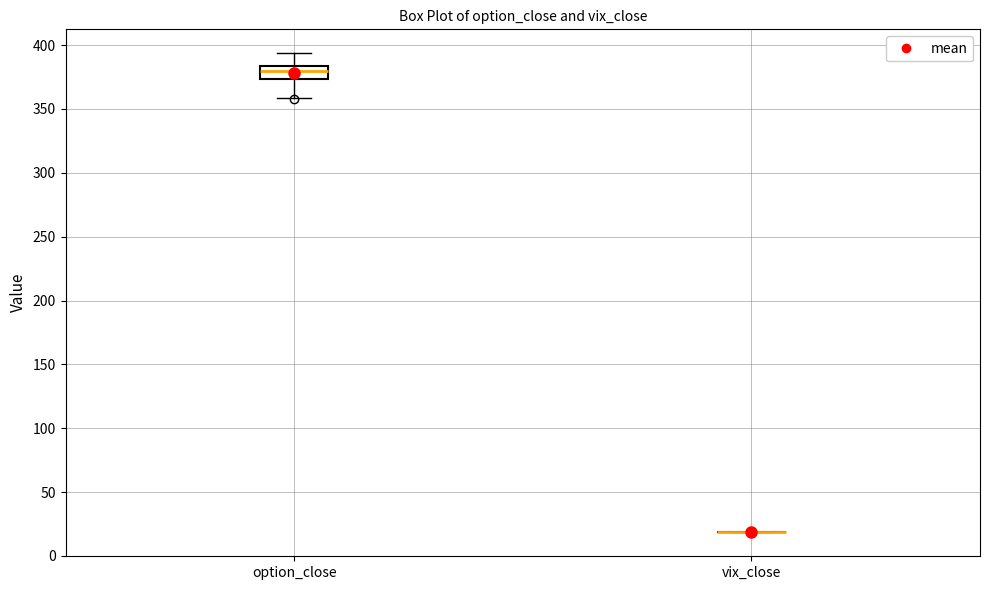

Where does the median line of the box for option_close sit on the y-axis? The values are not printed on the chart, so give them approximately, as read against the axis.

380